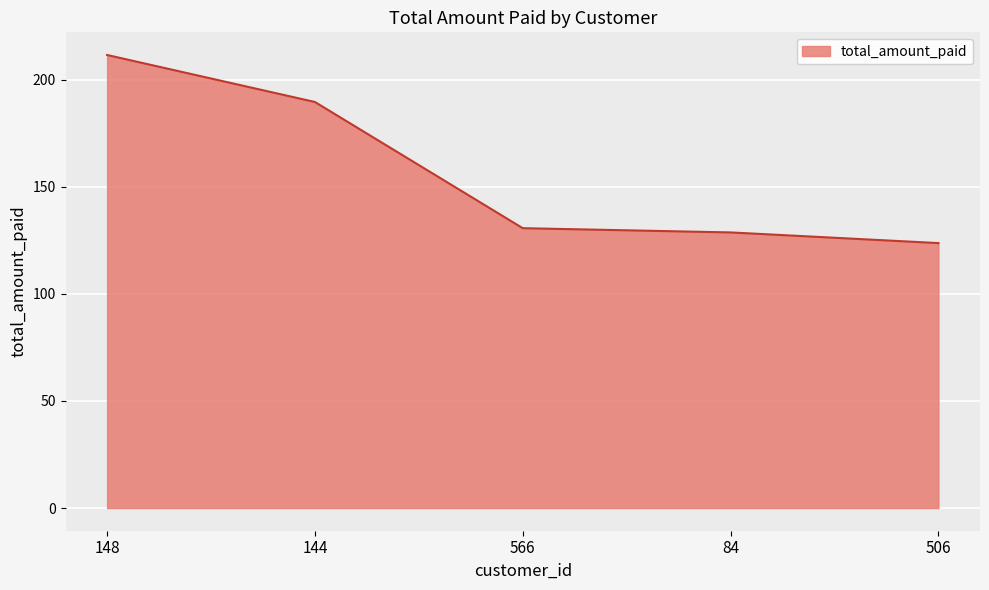

Reading left to right, extract all data points from this chart.

211.6	189.6	130.7	128.7	123.7